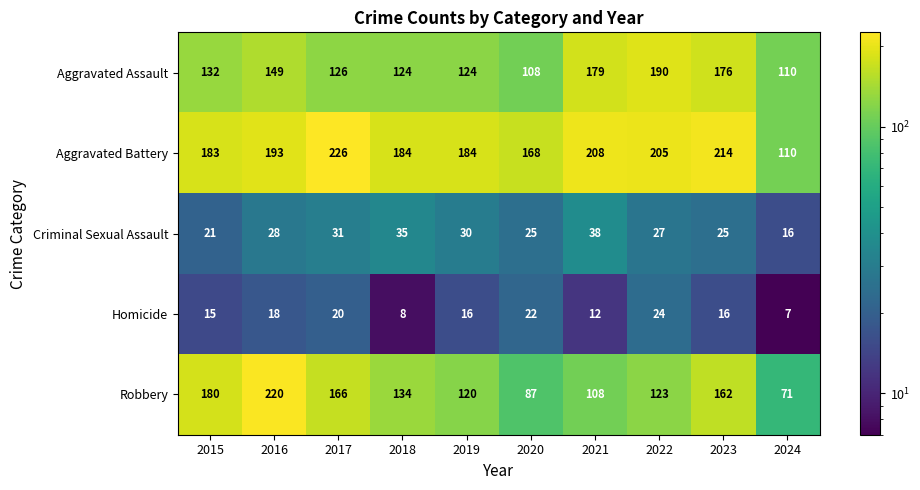

At how many categories does at least one series exceed 22?

10